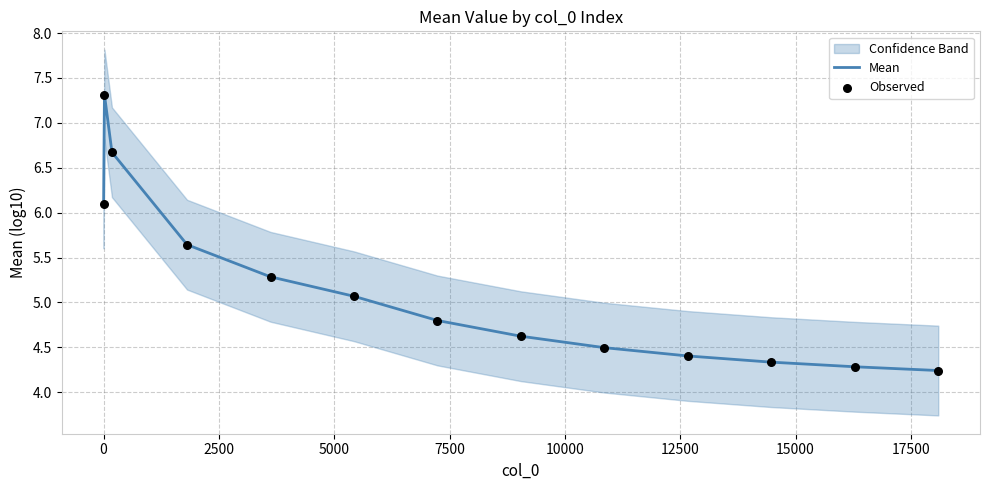

Which series has the widest spread of Y values?

Mean